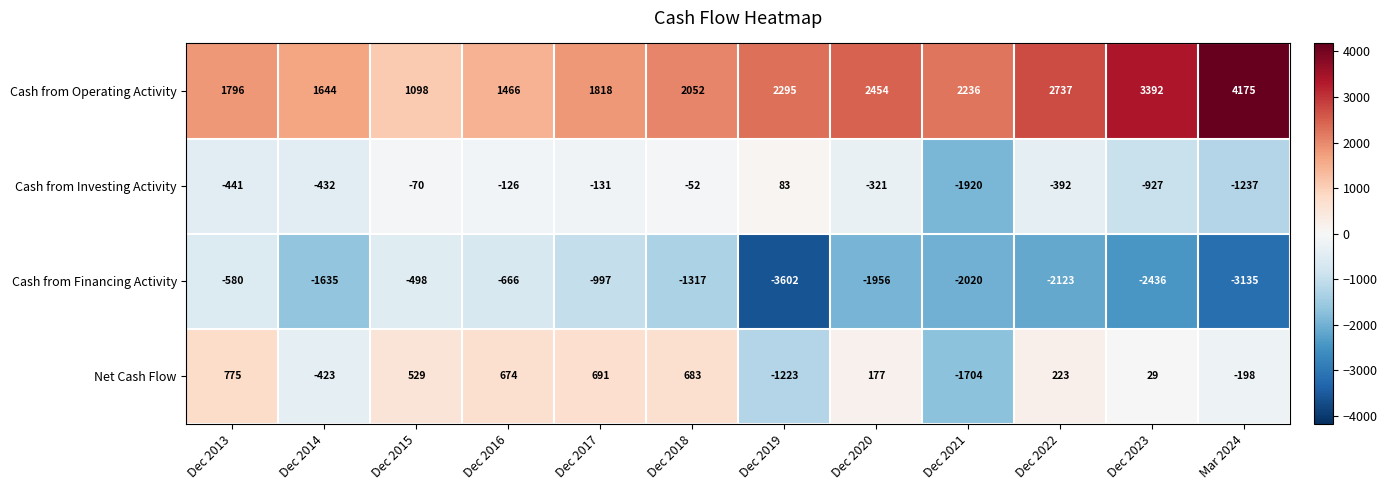

Between Dec 2014 and Dec 2017, which series saw the biggest shift?

Net Cash Flow